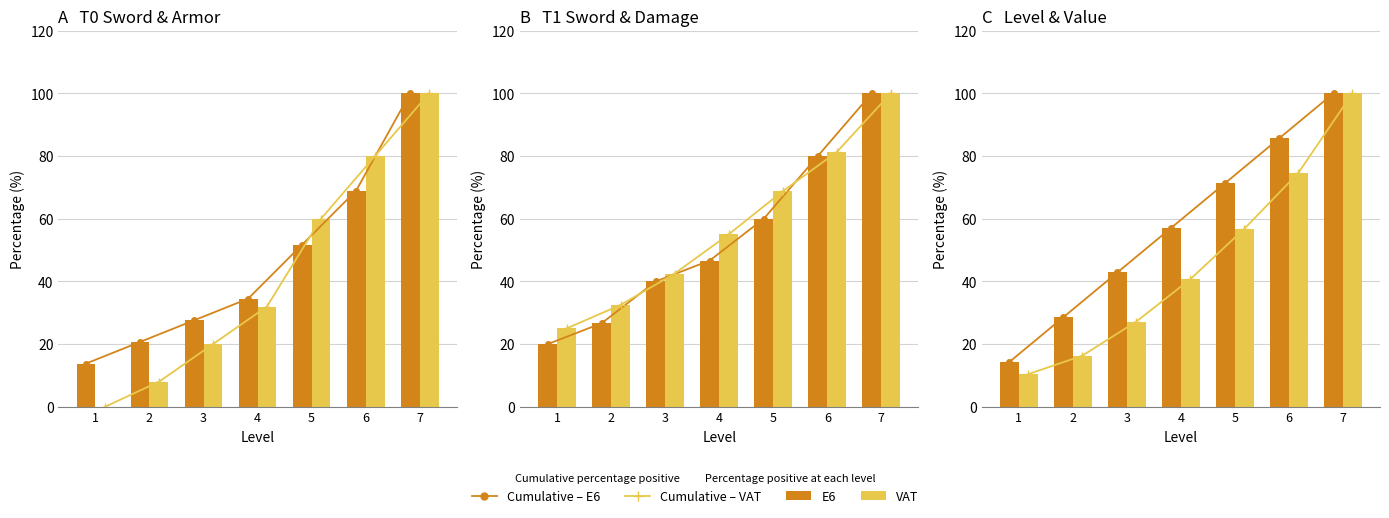

What is the minimum value for E6?

14.3